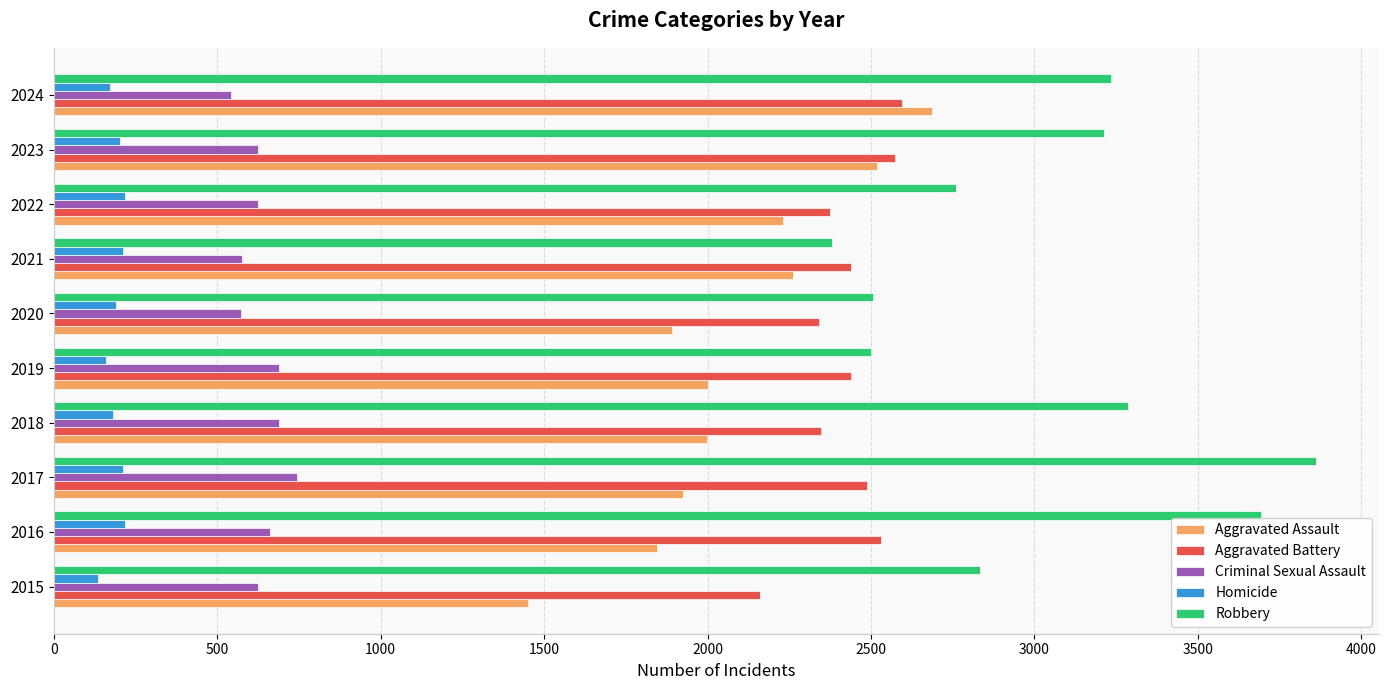

Between 2015 and 2021, which series saw the biggest shift?

Aggravated Assault